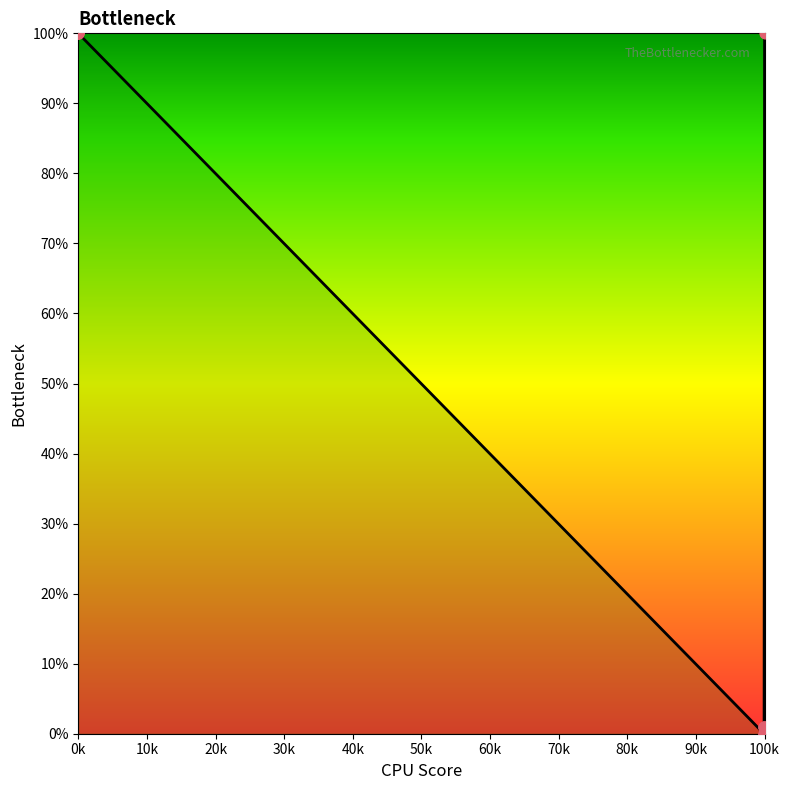

What is the maximum value shown in the chart?

100.0